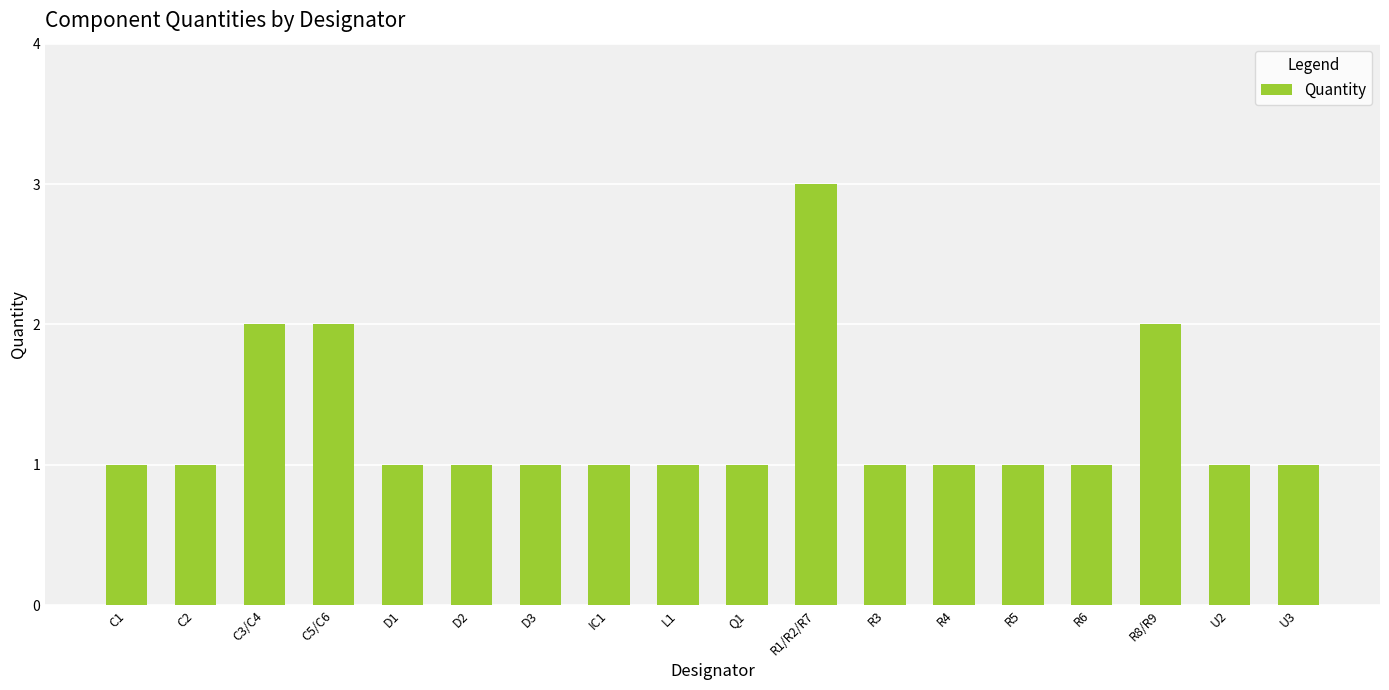

What is the minimum value shown in the chart?

1